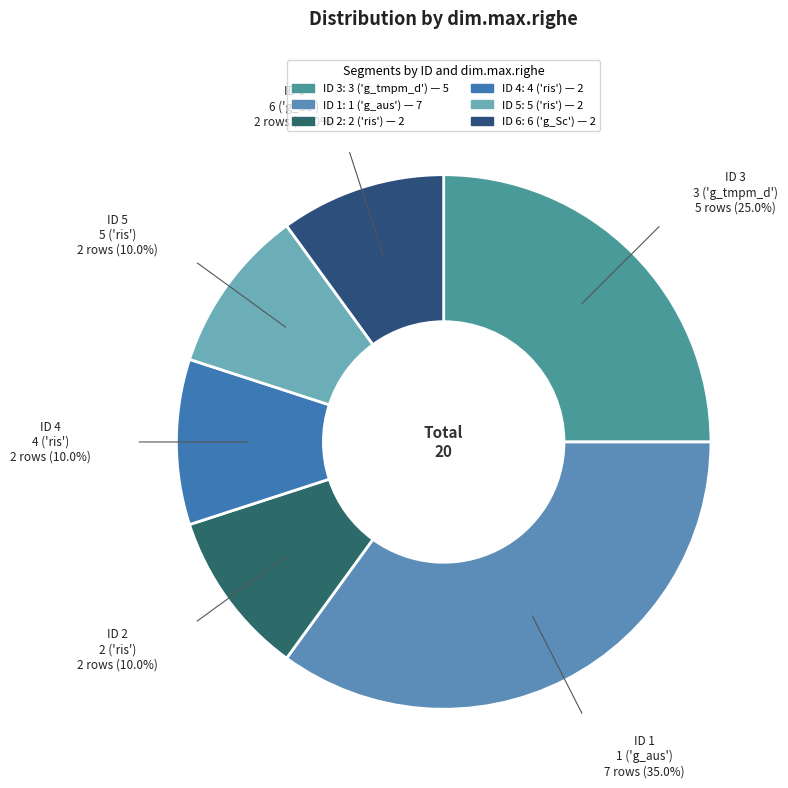

To the nearest percent, what is the combined percentage of 4 ('ris') and 1 ('g_aus')?

45%